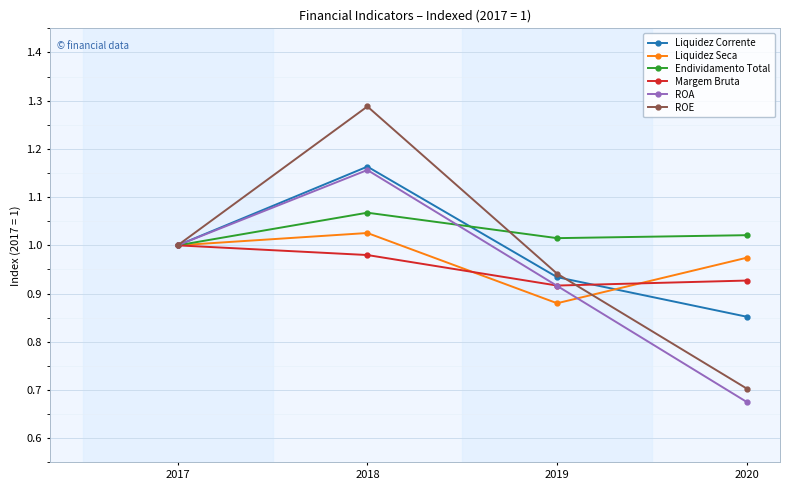

How many data points in ROA are less than 1?

2